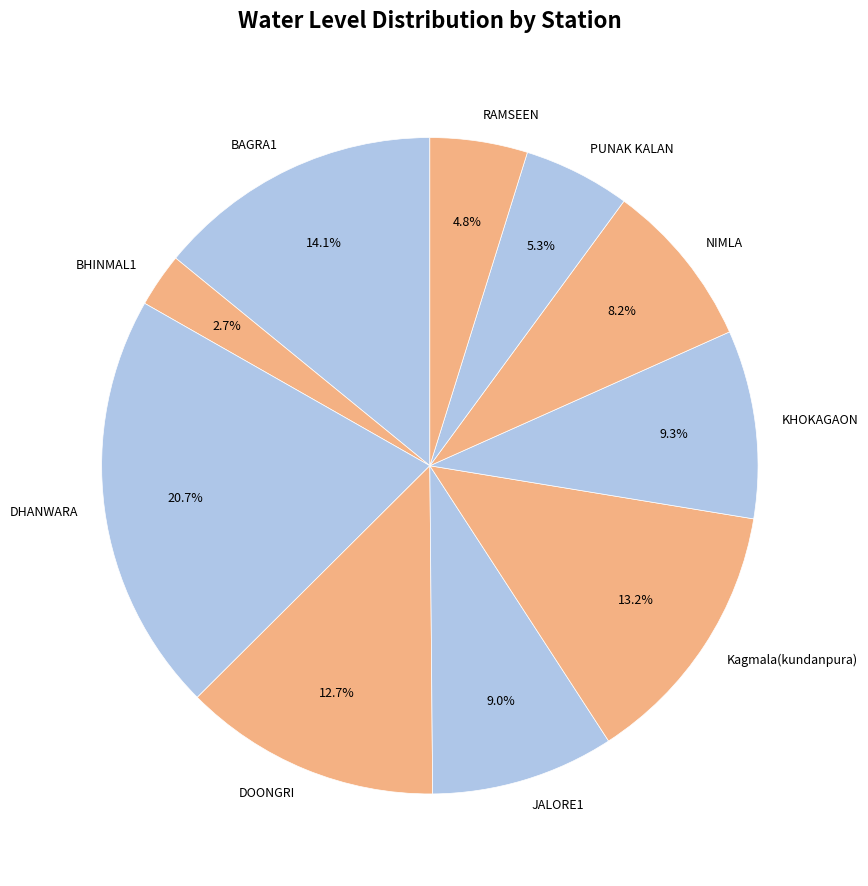

Is there a majority slice in this chart?

No